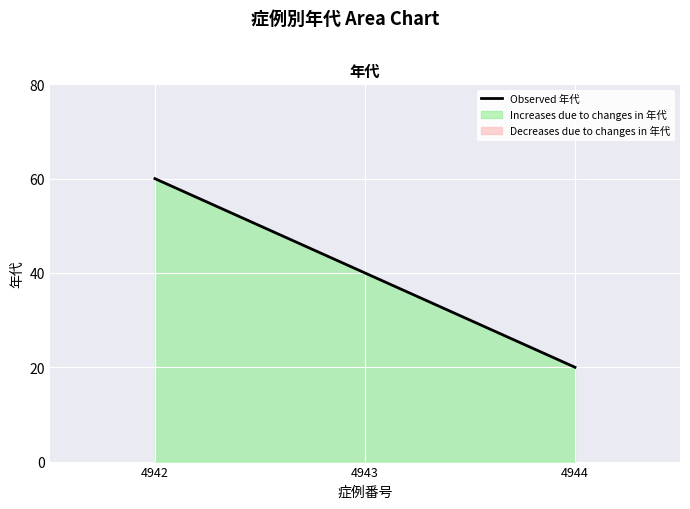

The Observed 年代 series shows 33 at 4944. True or false?

False